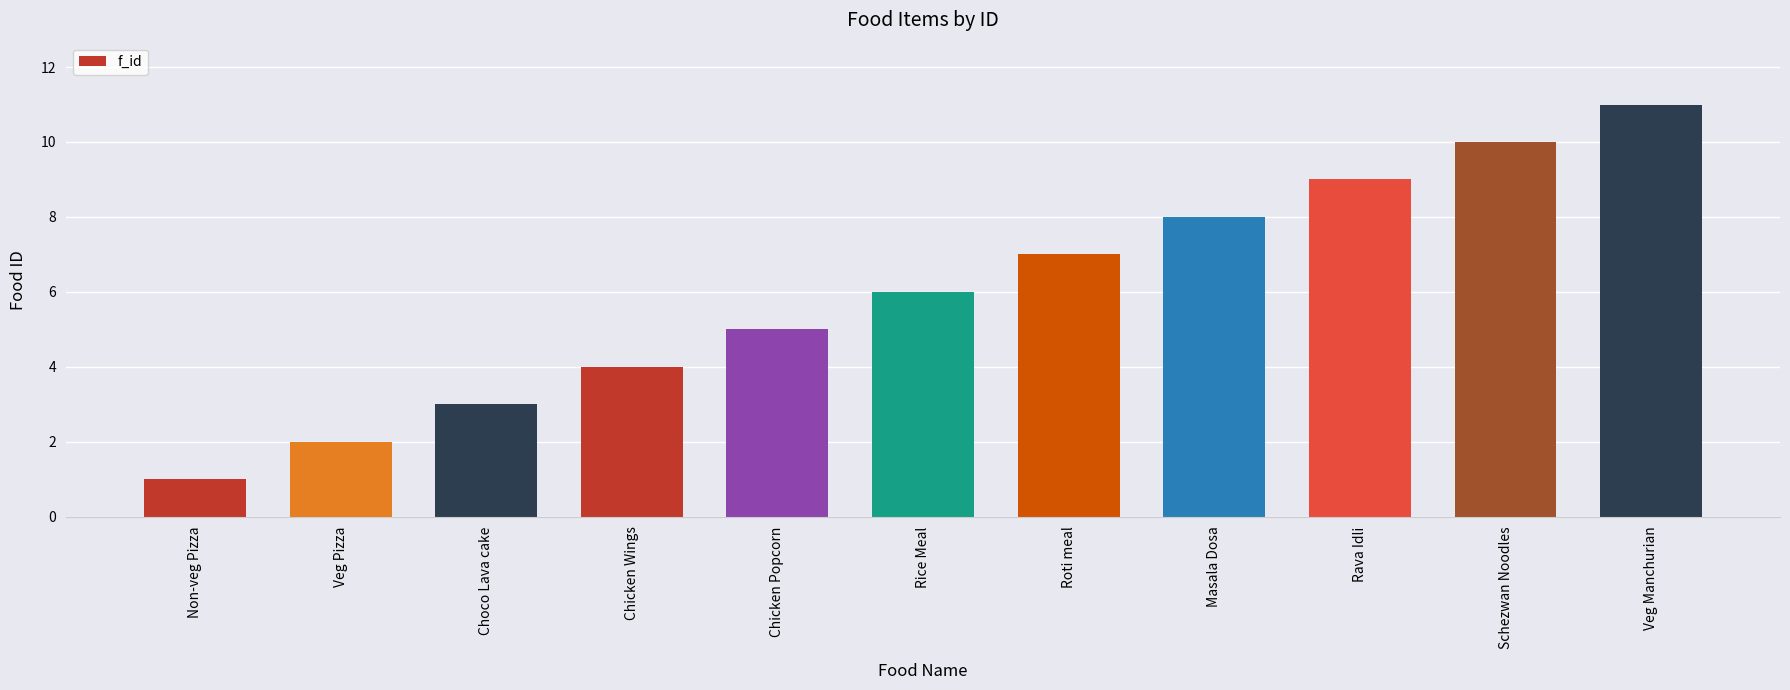

What is the ratio of the value at Rice Meal to the value at Roti meal?

0.9